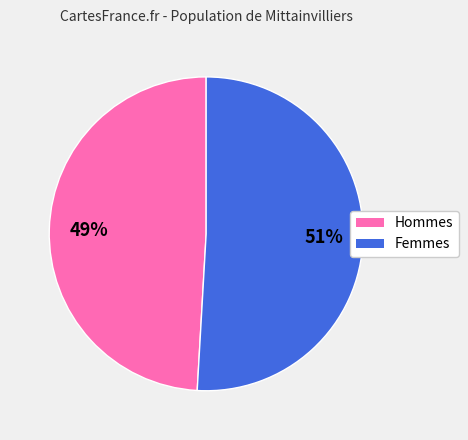

To the nearest percent, what is the difference between the largest and smallest slice percentages?

2%